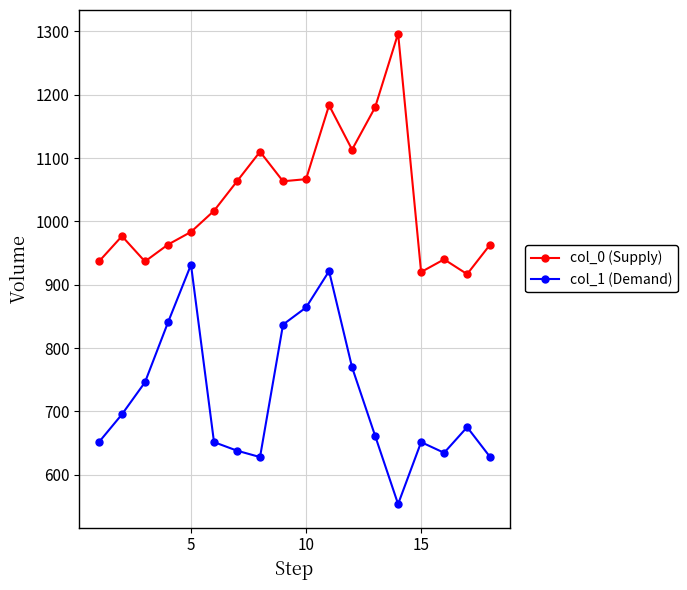

What is the difference between the maximum and minimum values in the col_0 (Supply) series?

380.0